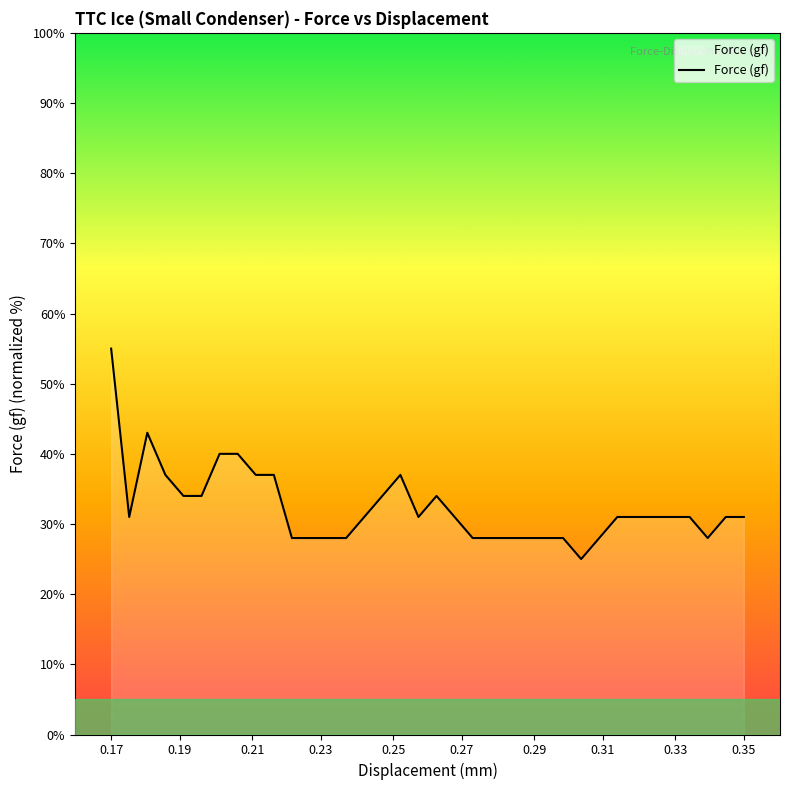

What is the difference between the second highest and second lowest values?

15.0